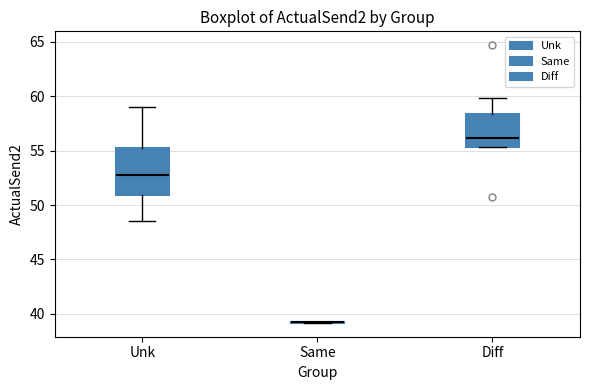

Which box is the tallest, from its lower edge to its upper edge?

Unk